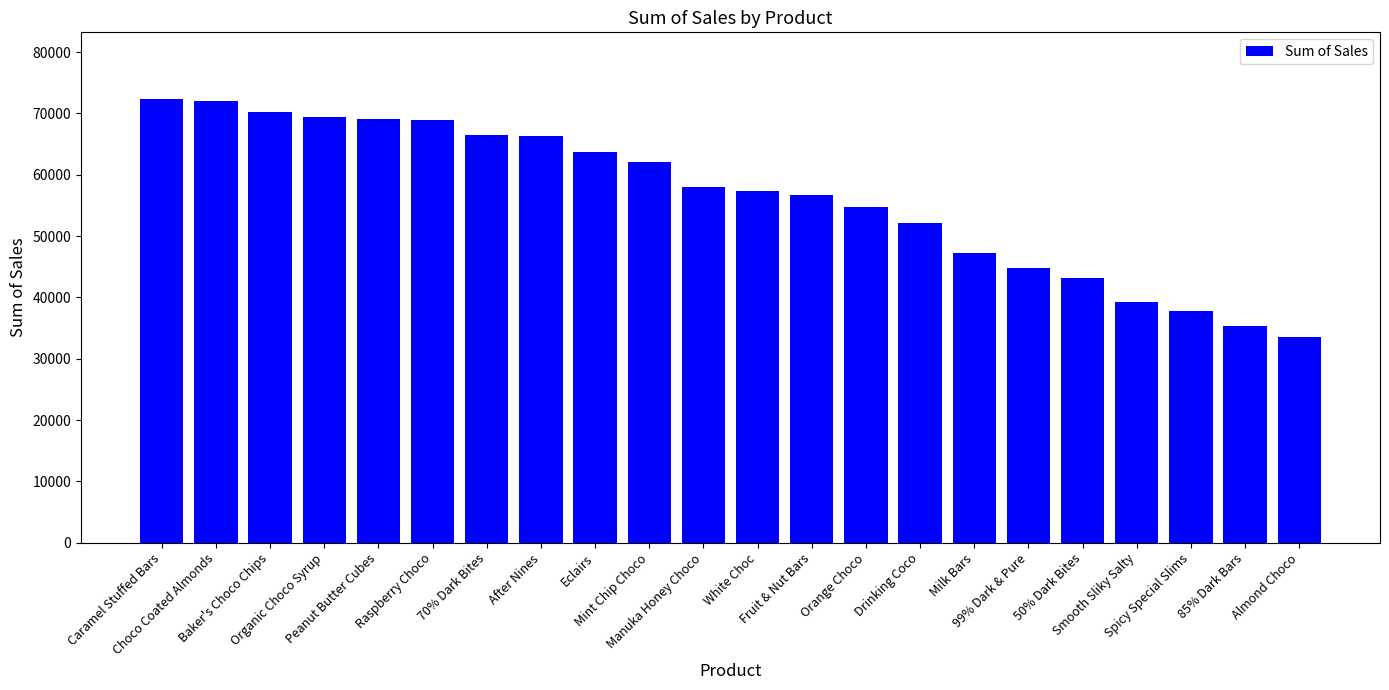

What is the minimum value shown in the chart?

33551